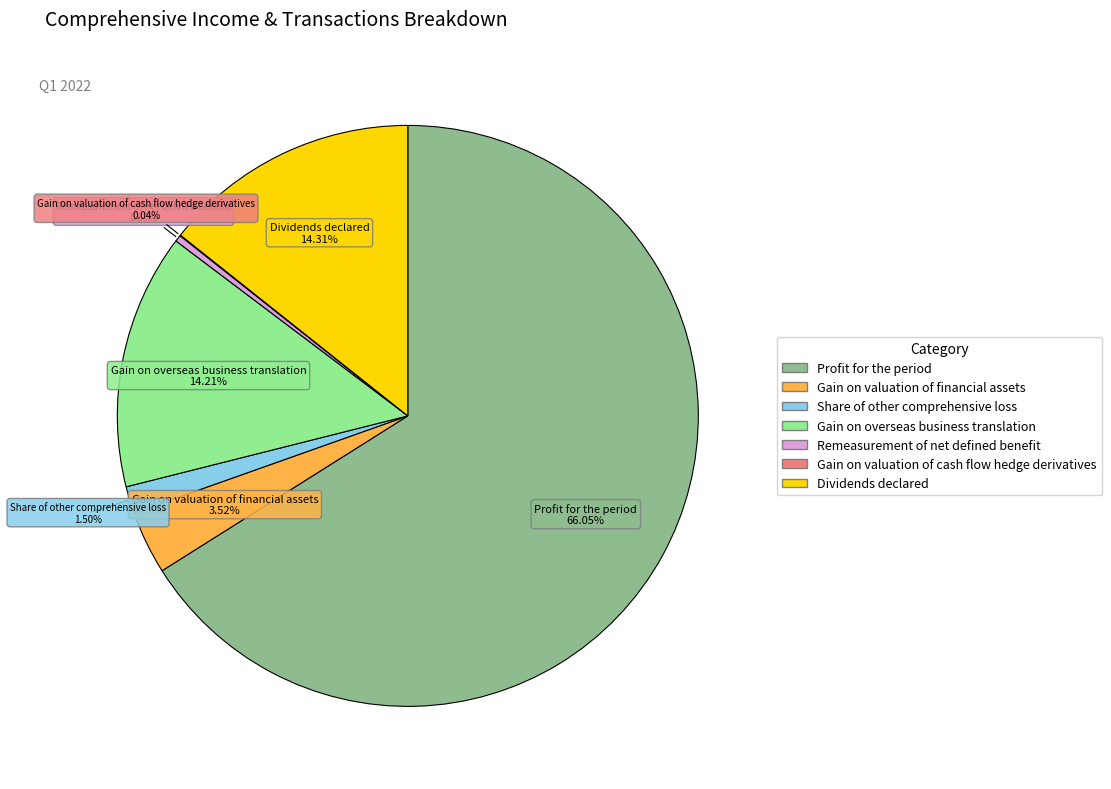

What percentage is NOT represented by Share of other comprehensive loss?

98.5%